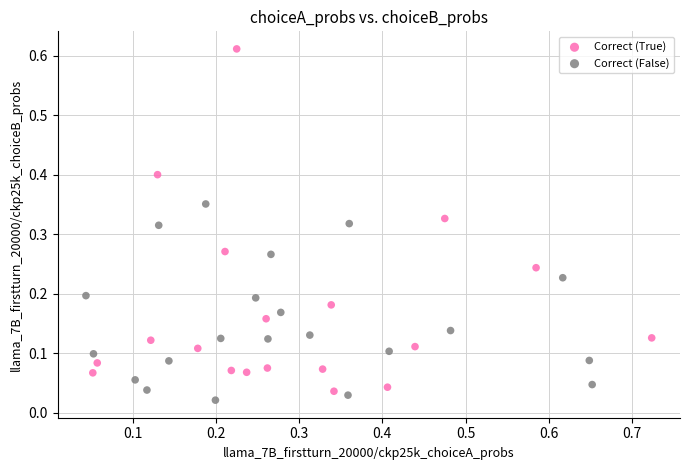

Which series has the widest spread of Y values?

Correct (True)